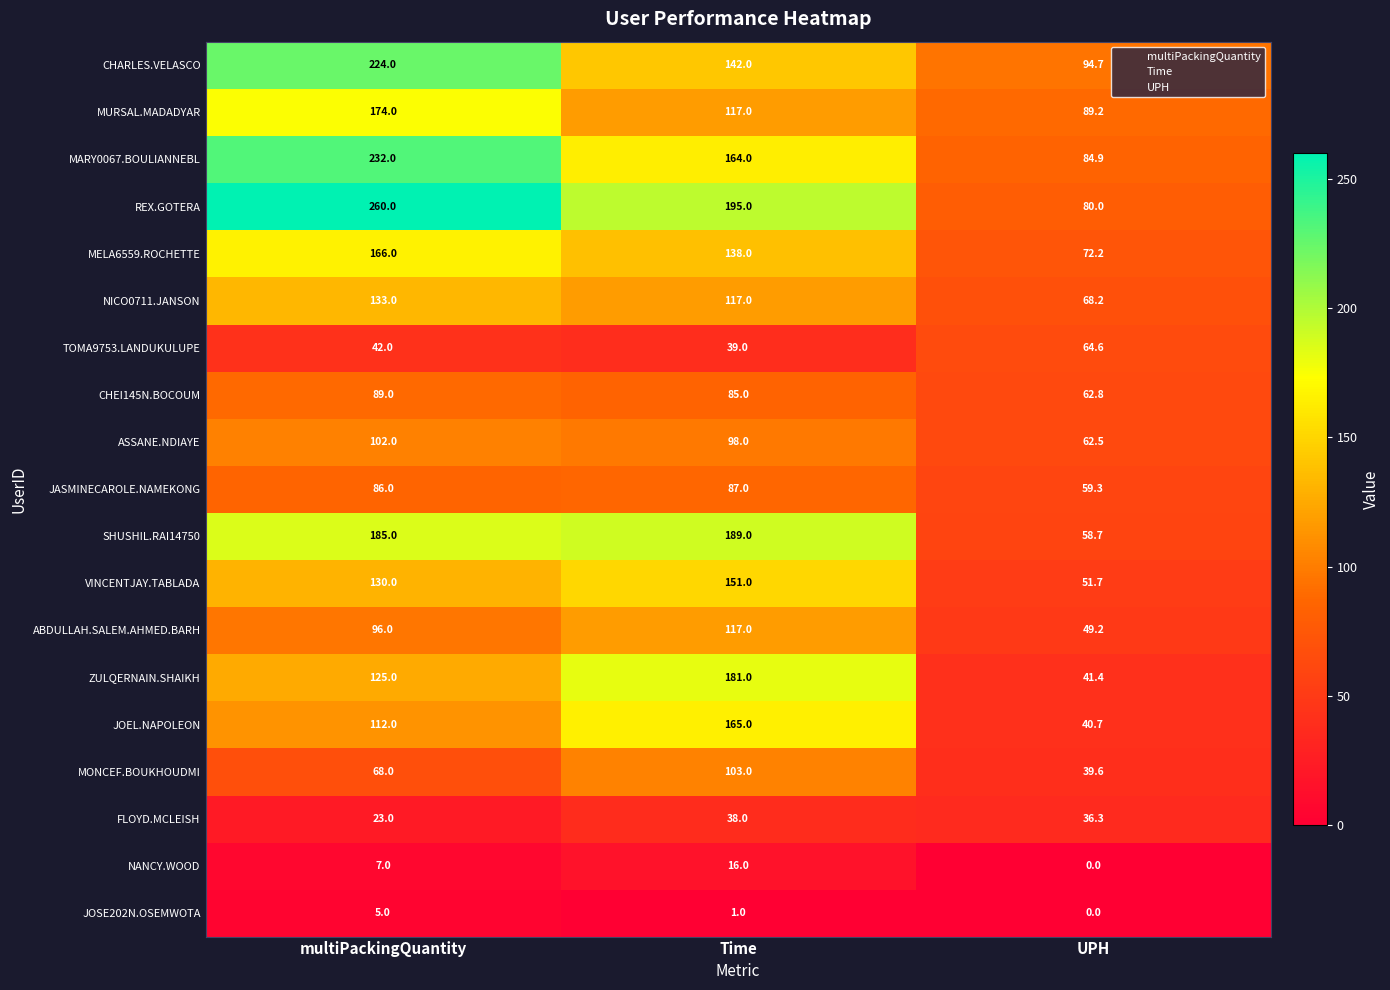

What is the difference between the second highest and minimum values in the MARY0067.BOULIANNEBL series?

79.1